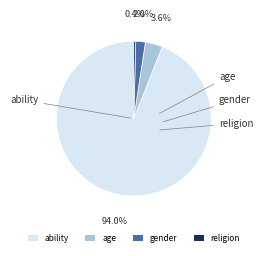

Which has a higher value, religion or ability?

ability